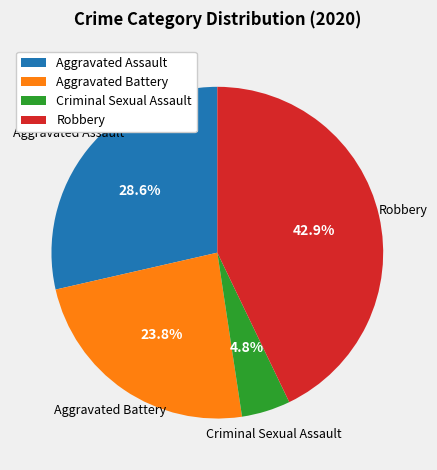

Do Criminal Sexual Assault and Aggravated Battery together represent more than half of the pie?

No